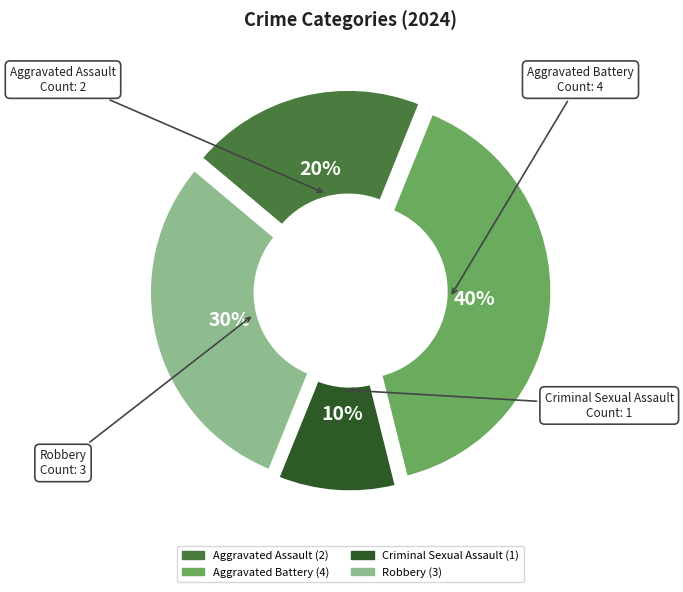

To the nearest percent, what portion does Aggravated Battery represent?

40%